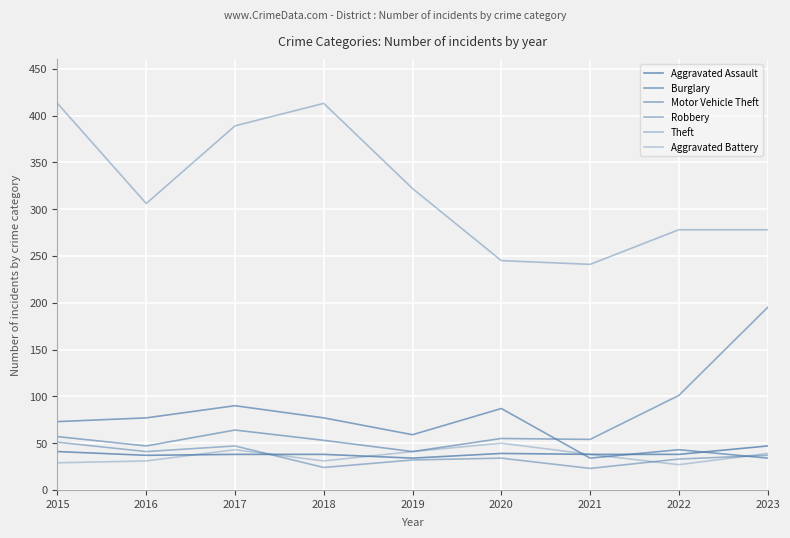

What is the value of the Theft point at the 9th from the left?

278